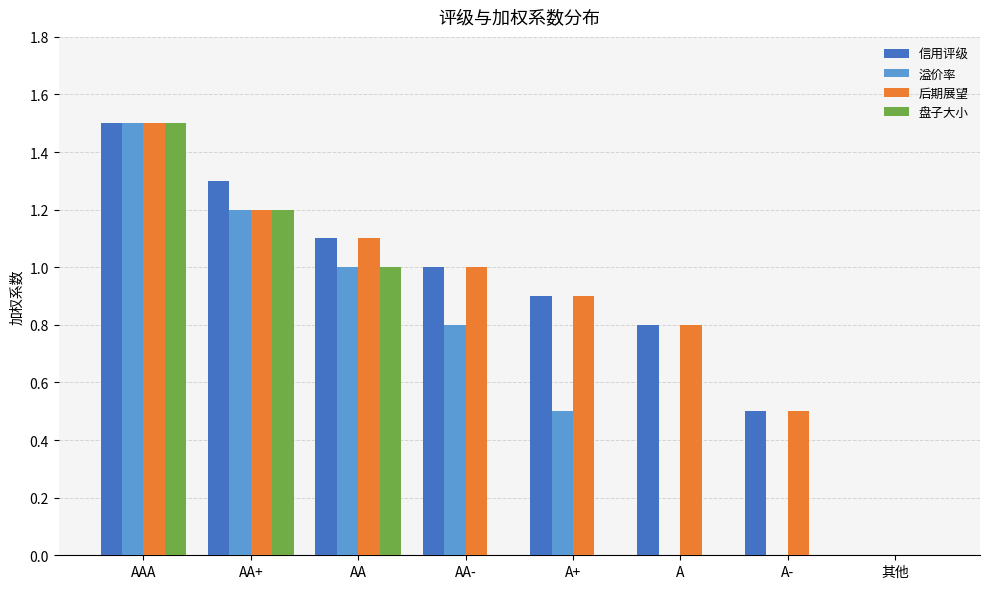

The value of 盘子大小 at A is -0.6. True or false?

False